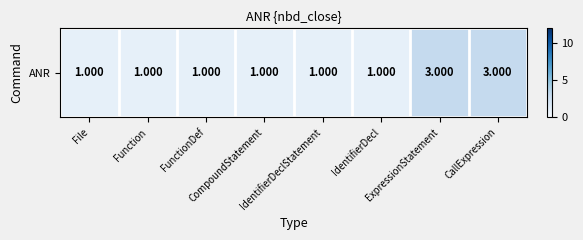

Reading left to right, extract all data points from this chart.

1	1	1	1	1	1	3	3